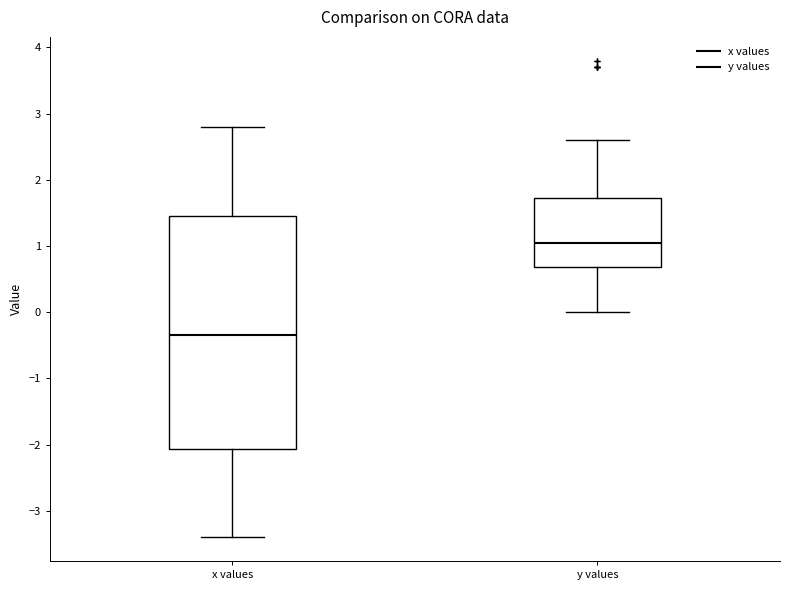

Which box's median line is the lowest?

x values